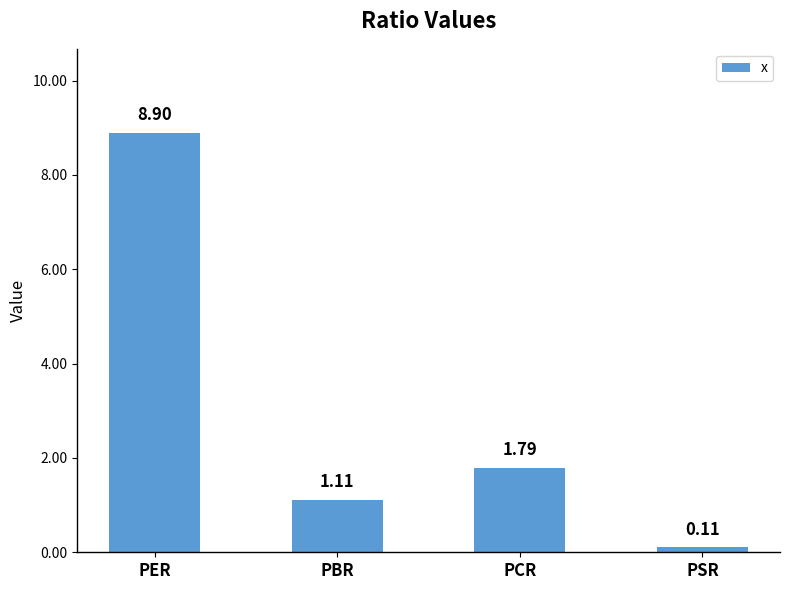

What position from the right is PCR?

2